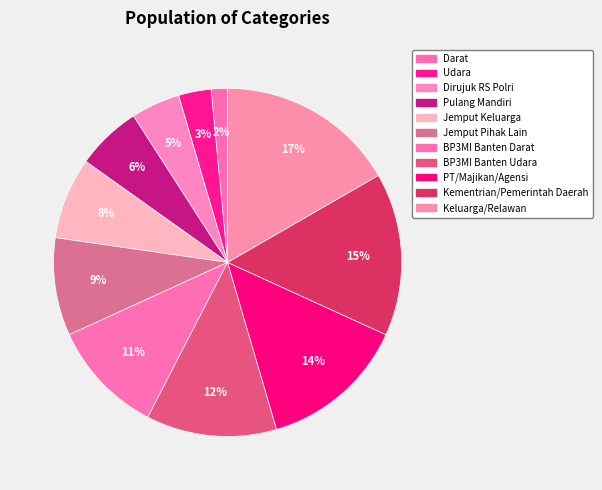

True or false: Keluarga/Relawan accounts for 10% of the total.

False